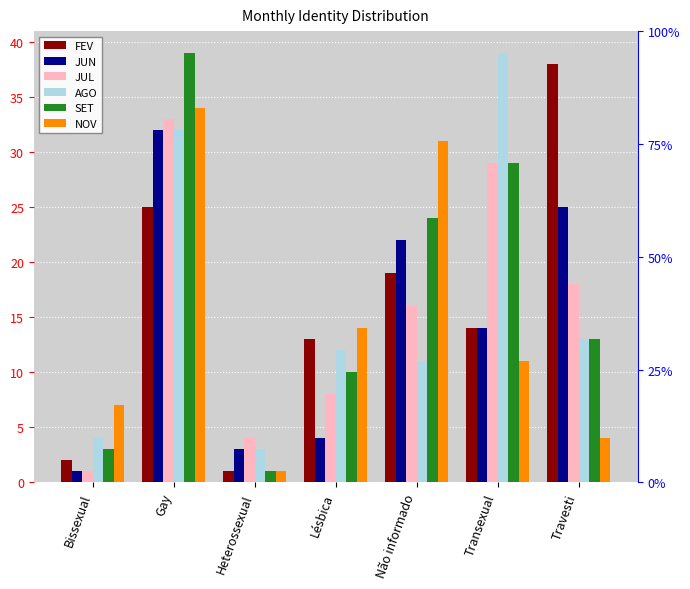

What position from the right is Transexual?

2